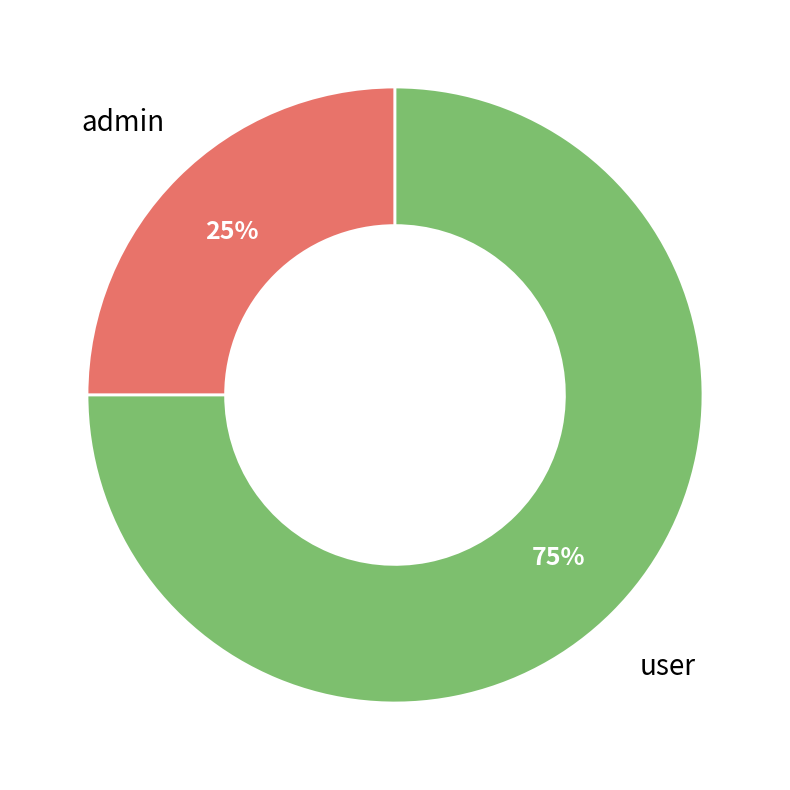

Is it true that user is 69% of the pie?

False